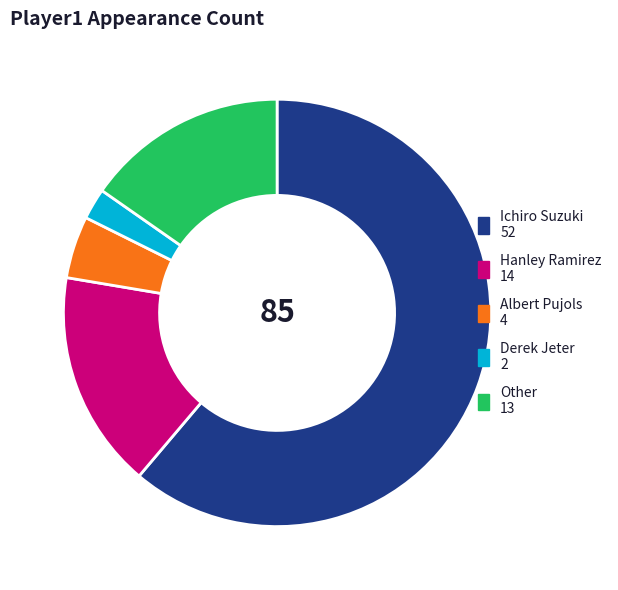

Between Ichiro Suzuki 52 and Hanley Ramirez 14, which is larger?

Ichiro Suzuki 52